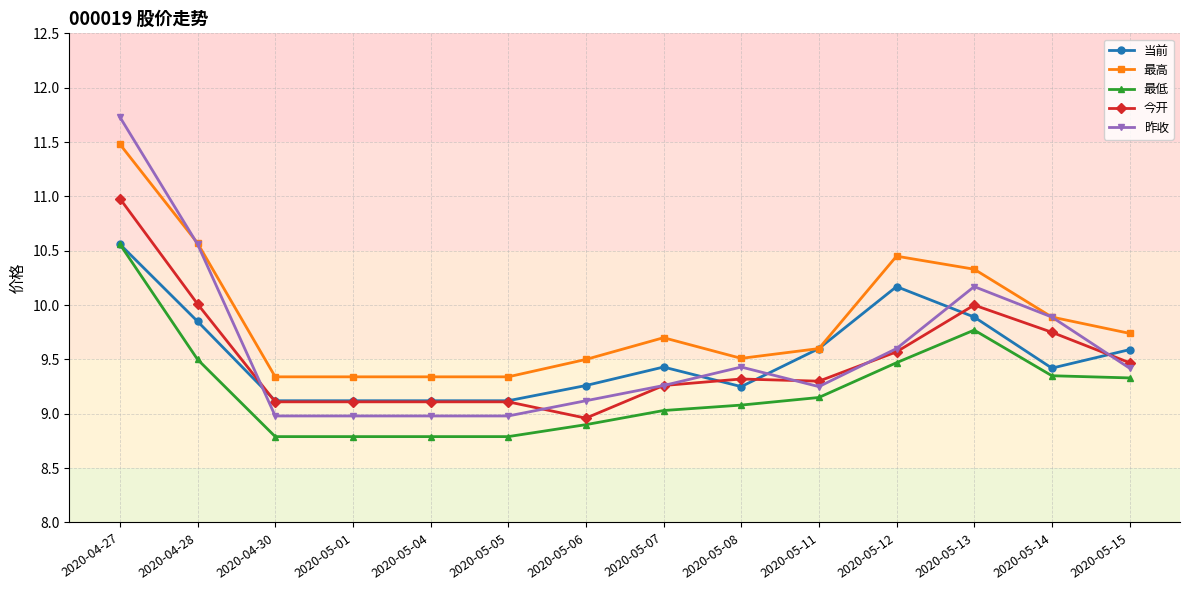

What are all the series names shown in the legend?

当前, 最高, 最低, 今开, 昨收